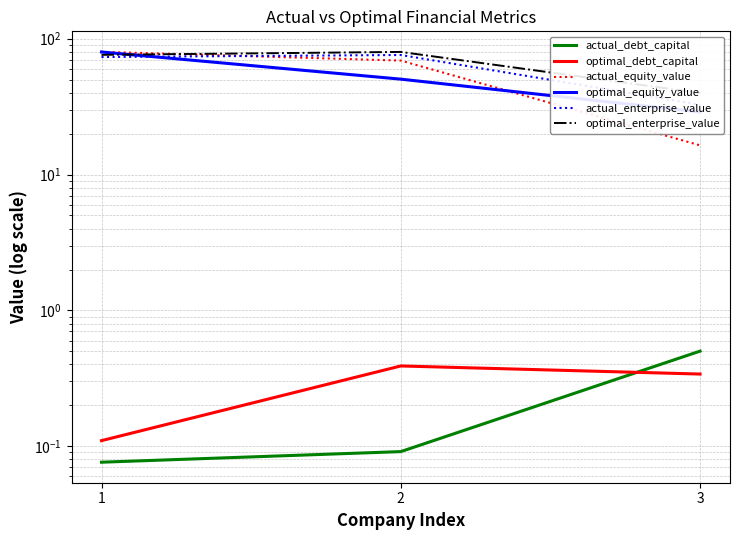

True or false: optimal_enterprise_value has a value of 76.0 at 1.

True